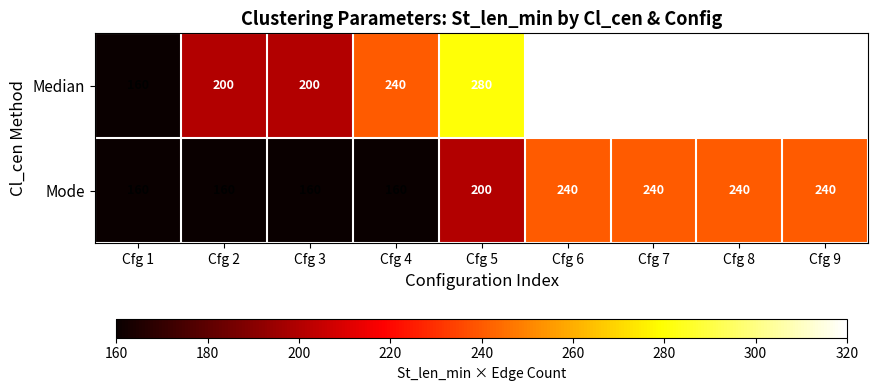

What is the difference between the highest and lowest values at Cfg 5?

80